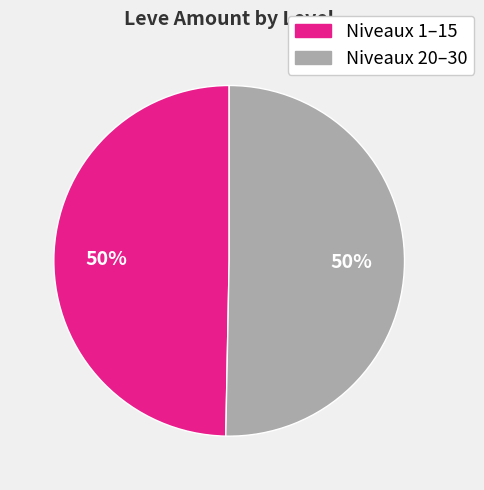

To the nearest percent, what is the average slice percentage?

50%